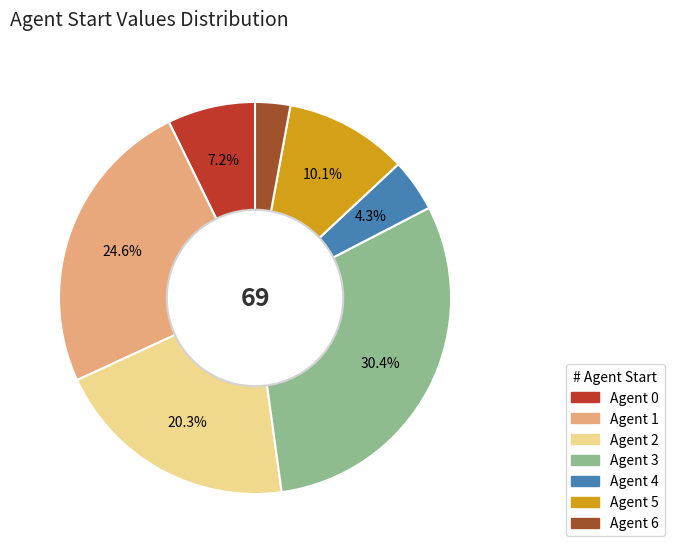

How many segments does this pie chart have?

7